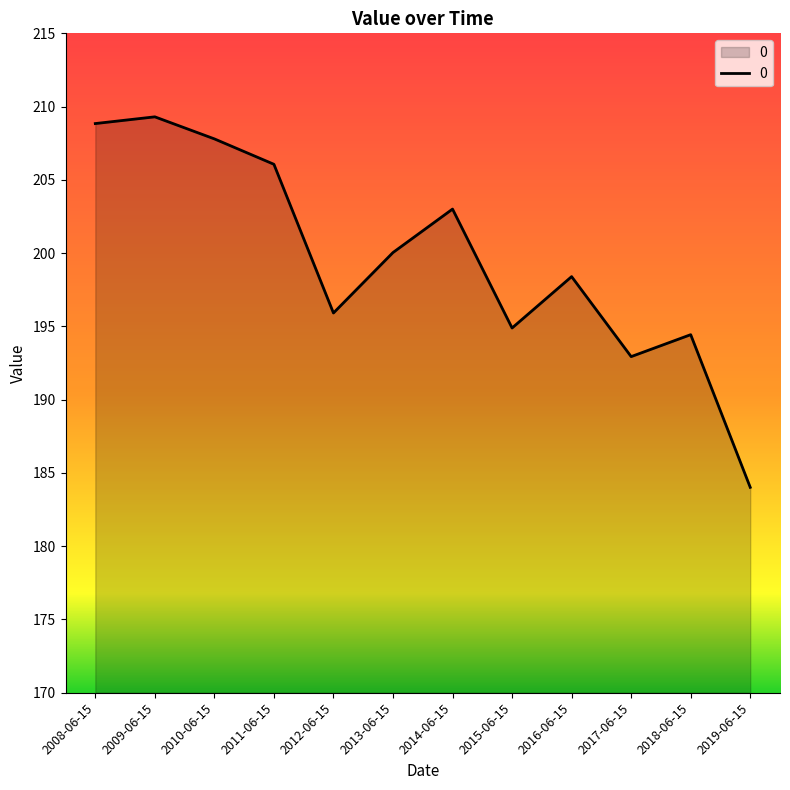

What is the minimum value shown in the chart?

184.0